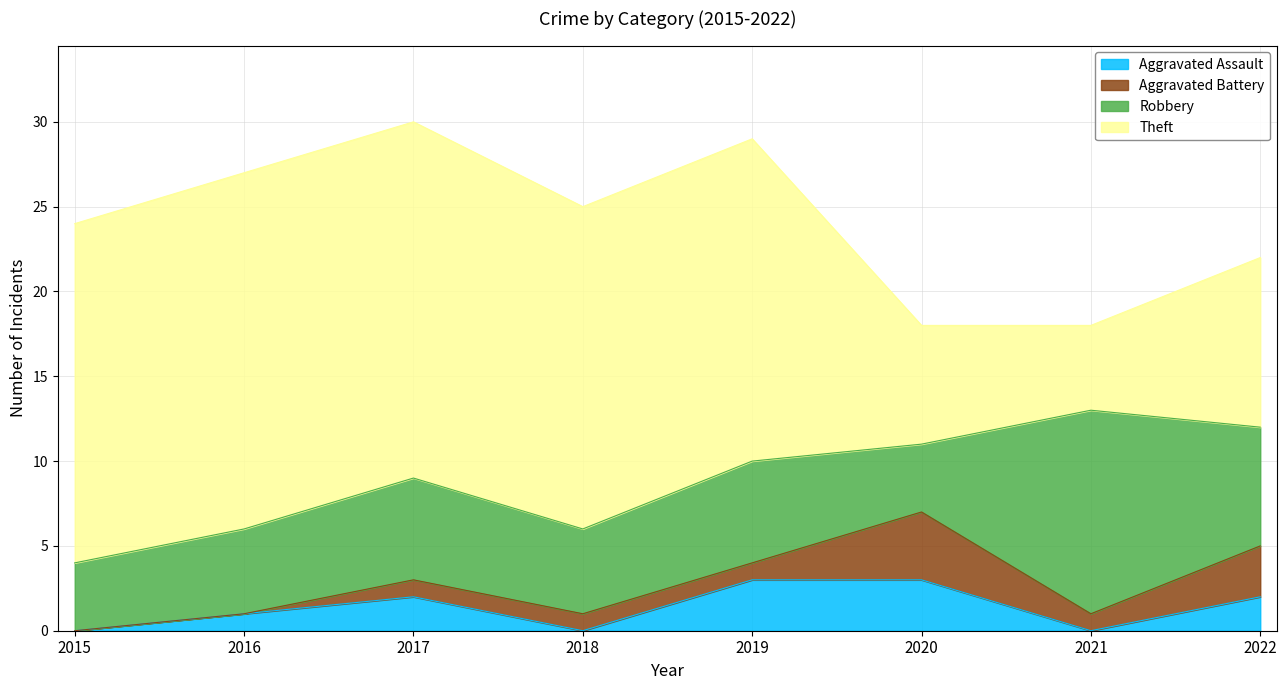

True or false: Theft and Aggravated Battery intersect in this chart.

False